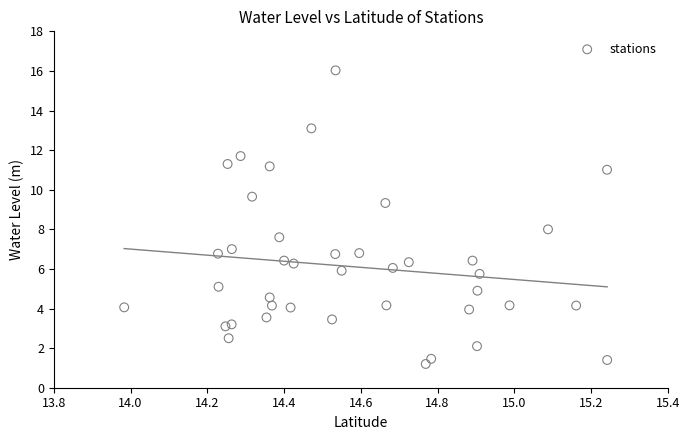

What is the range of Y values (max minus min)?

14.8